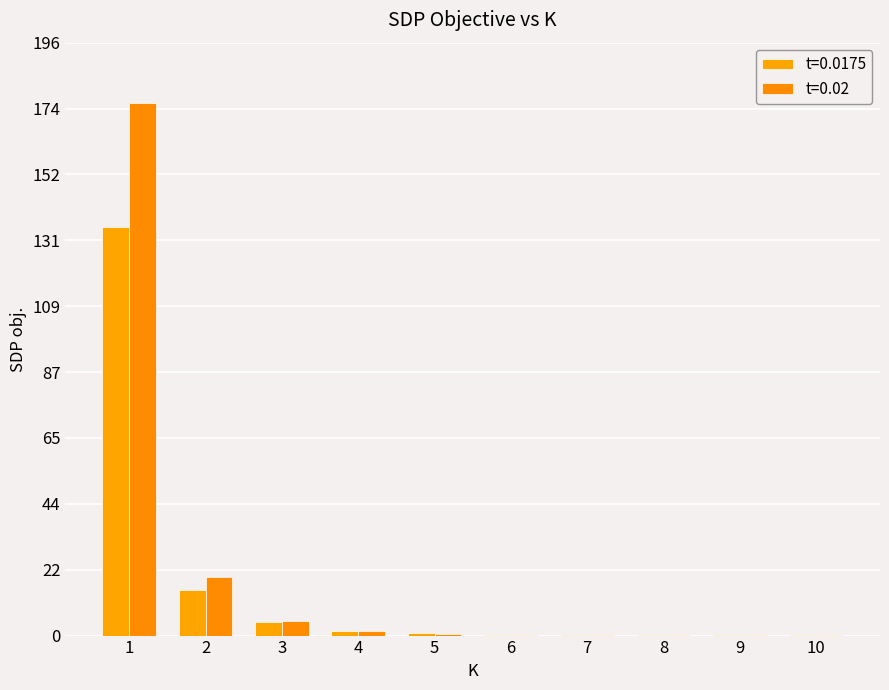

How many groups of bars are there?

10